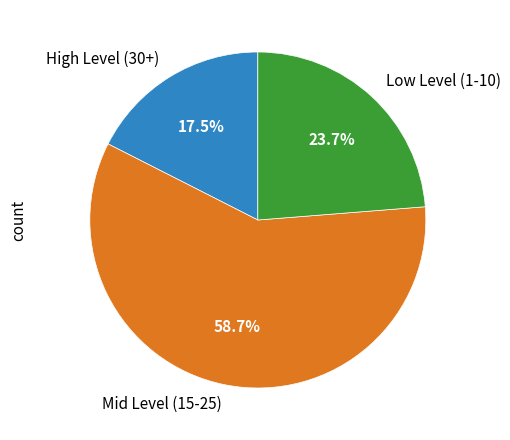

How many segments does this pie chart have?

3